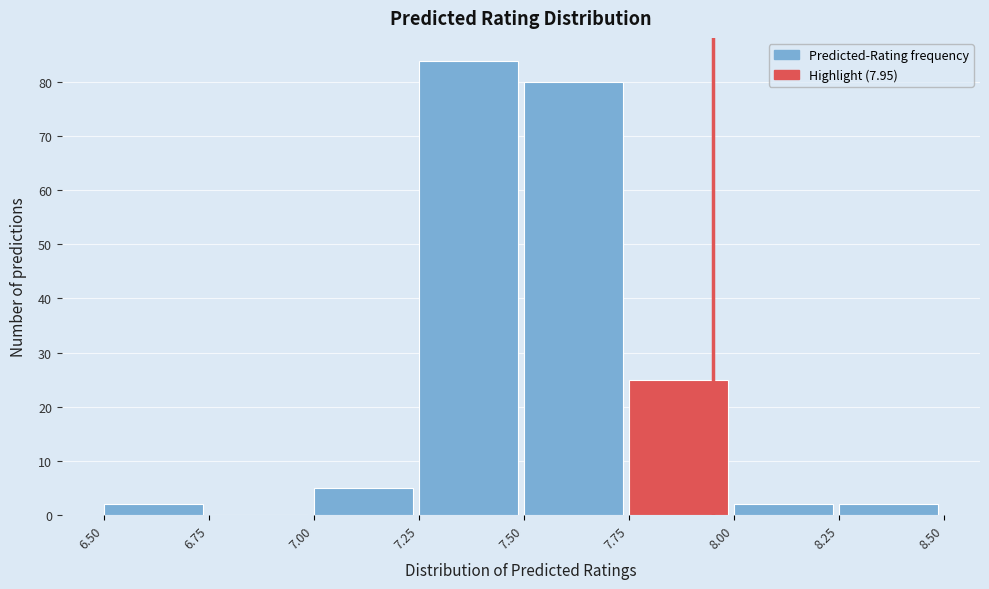

Reading left to right, list every bar in this chart as the range it spans on the x-axis followed by its height. The values are not printed on the chart, so give them approximately, as read against the axis.

6.50 to 6.75: 2
6.75 to 7.00: 0
7.00 to 7.25: 5
7.25 to 7.50: 84
7.50 to 7.75: 80
7.75 to 8.00: 25
8.00 to 8.25: 2
8.25 to 8.50: 2